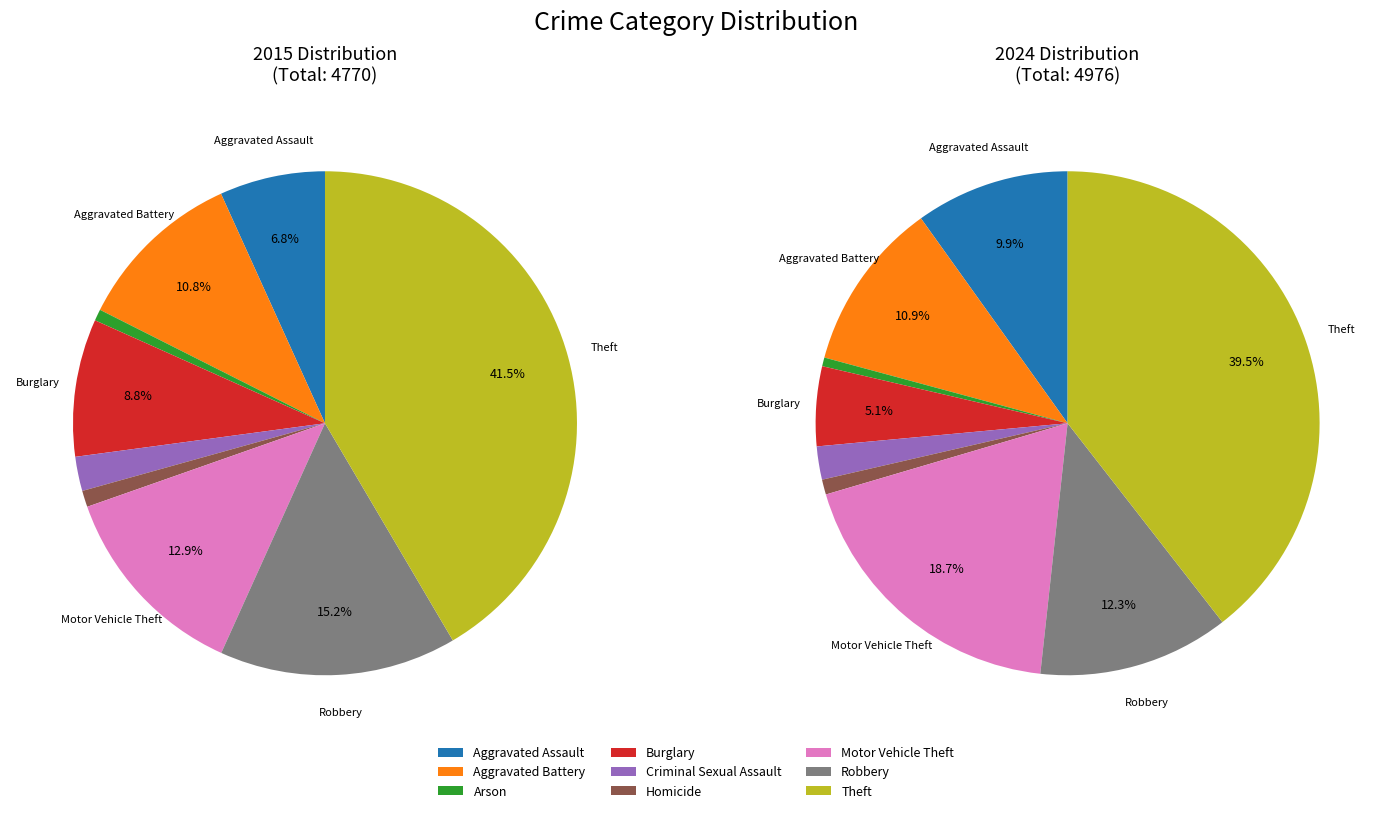

What portion of the pie excludes 4?

97.8%